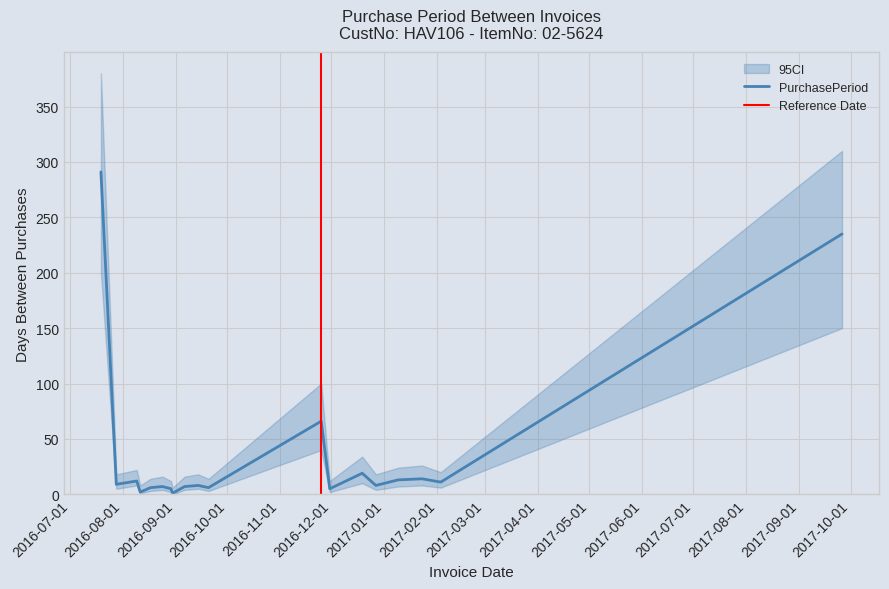

What is the value of the CI_upper point at the 1st from the left?

380